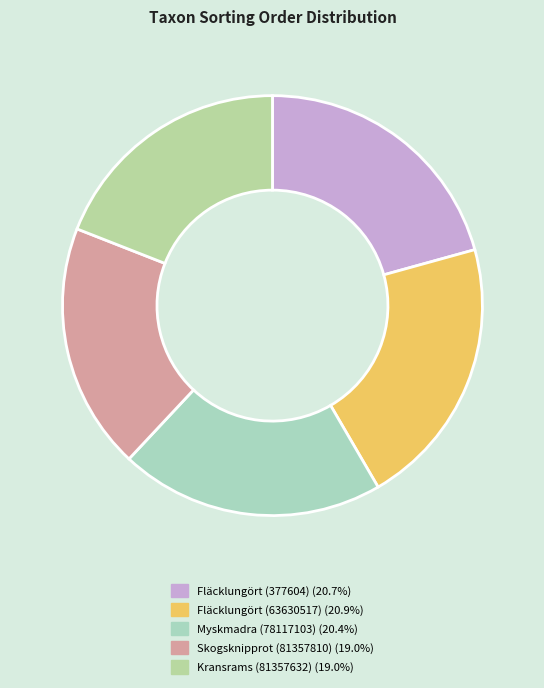

How many segments does this pie chart have?

5